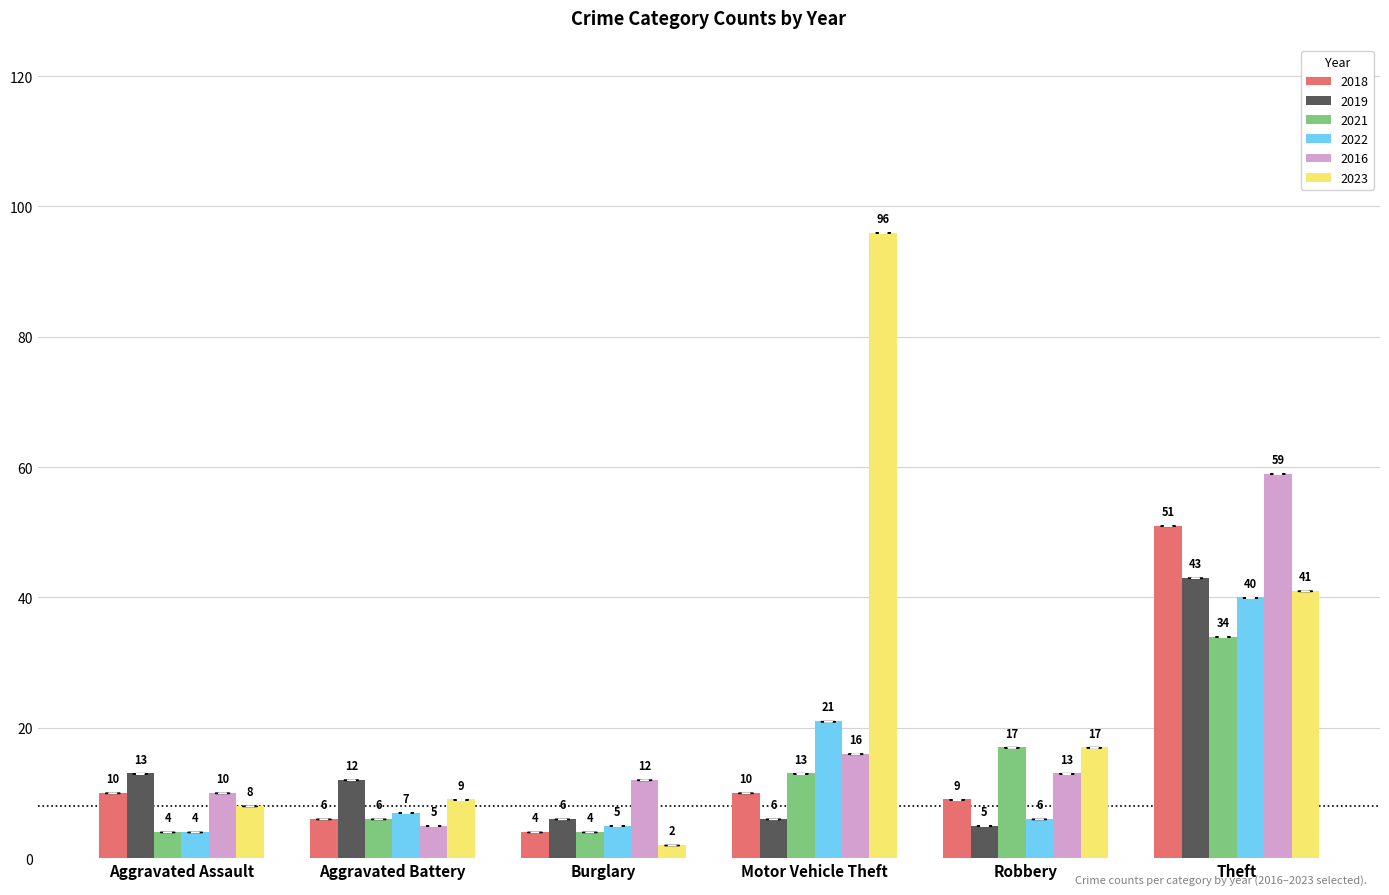

What value does the 2021 series have at Motor Vehicle Theft, to the nearest 5?

15